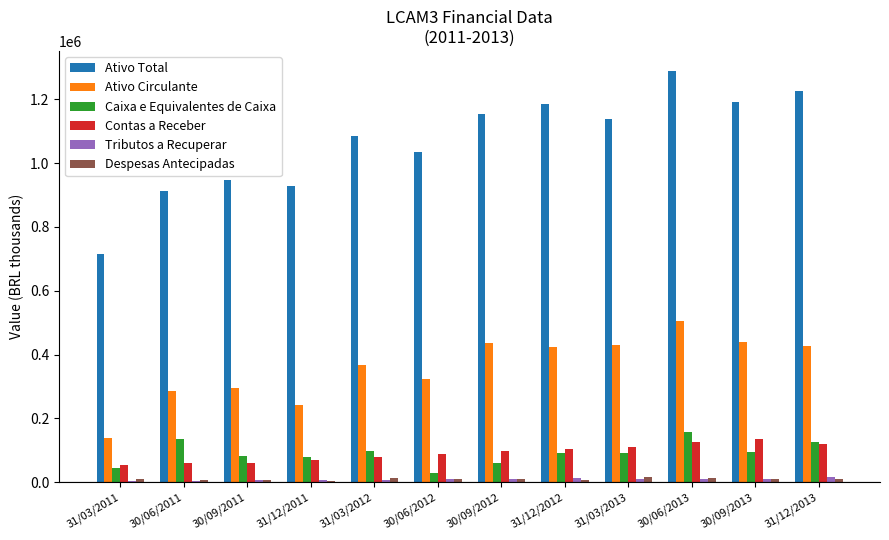

What is the total value across all series at 31/03/2011?

960215.0